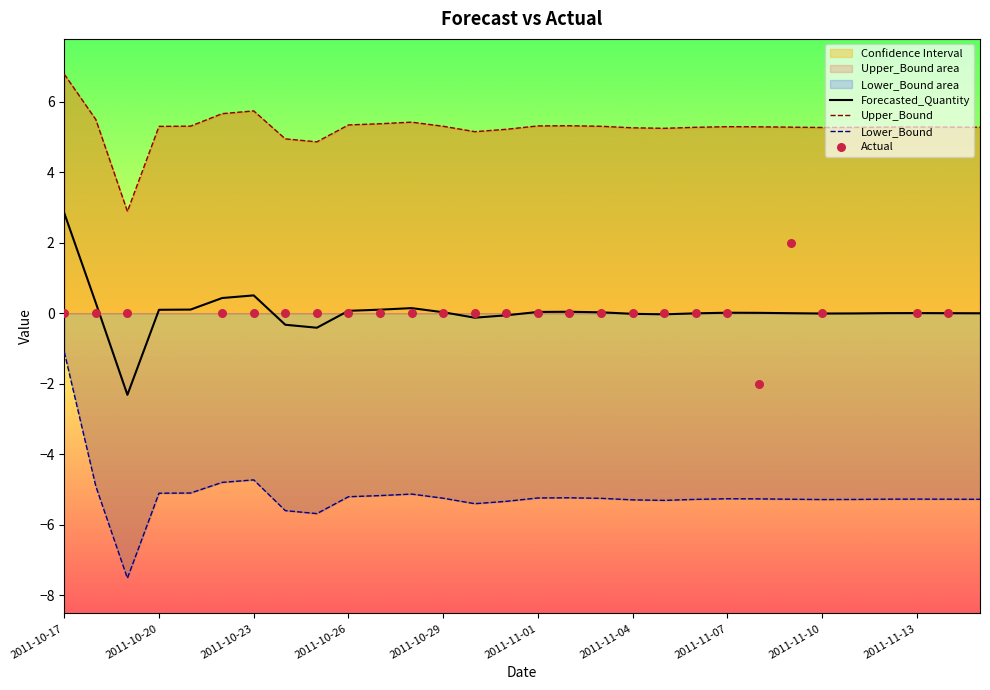

What is the lowest value of the Forecasted_Quantity series?

-2.3